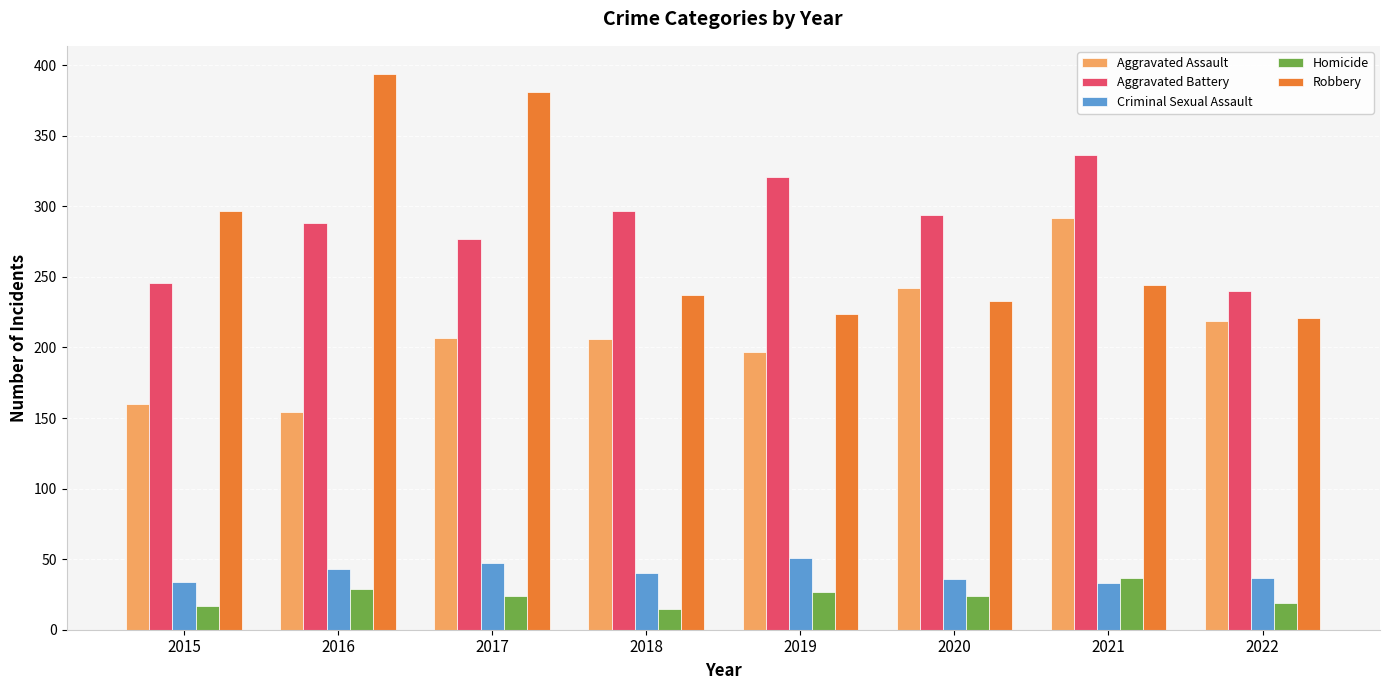

What value does the Homicide series have at 2020, to the nearest 5?

25